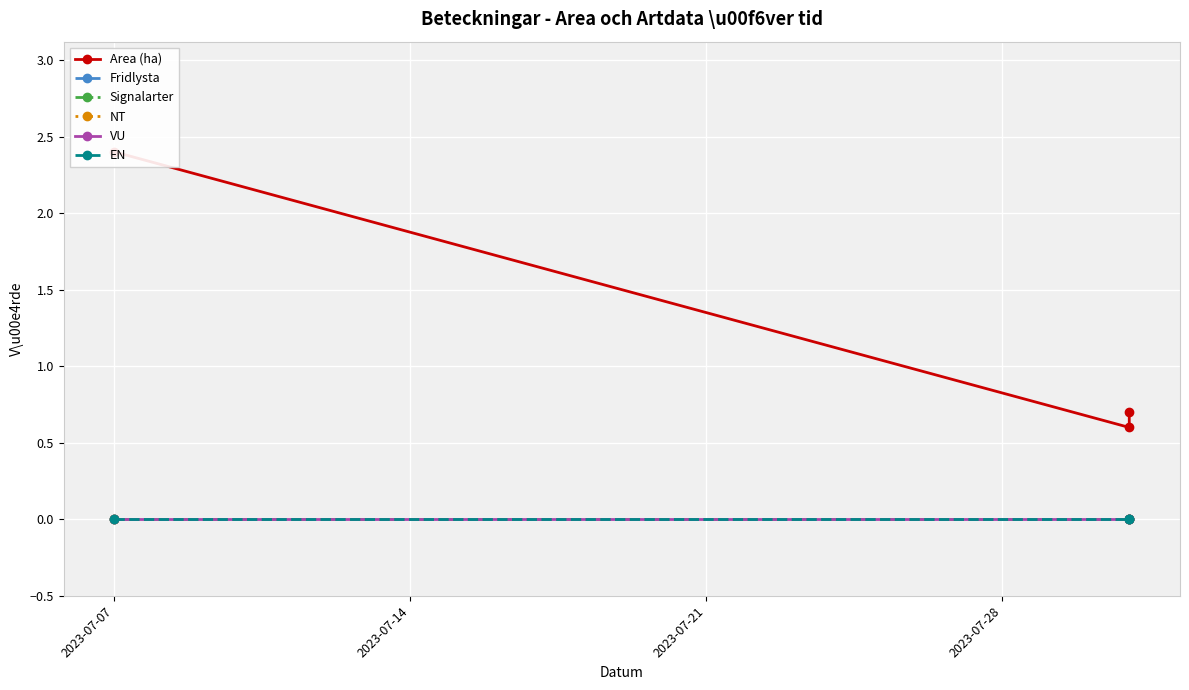

Is the value of VU at 2023-07-21 greater than the value of NT at 2023-07-21?

No